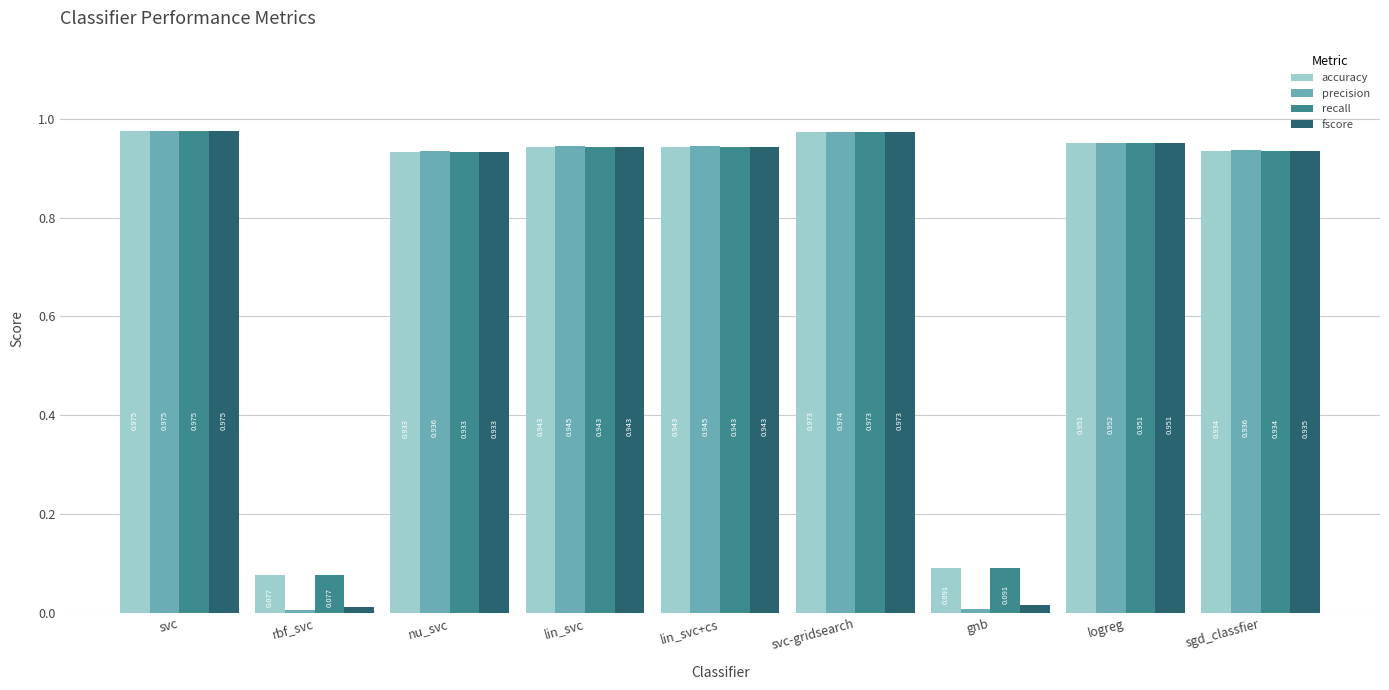

Count the number of categories in the chart.

9